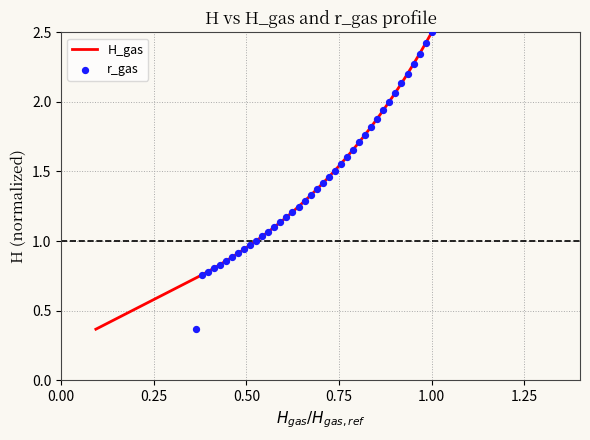

What are all the series names shown in the legend?

H_gas, r_gas